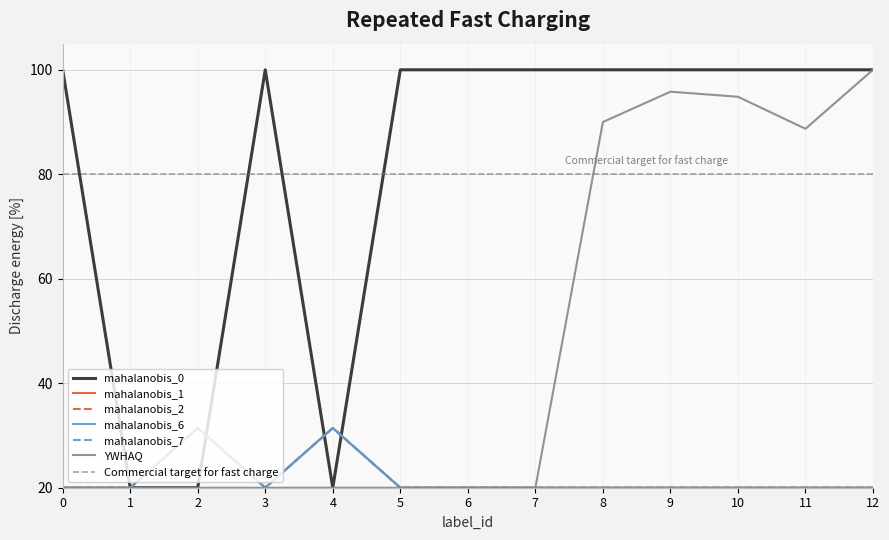

Is this an area chart (filled region under the line)?

No